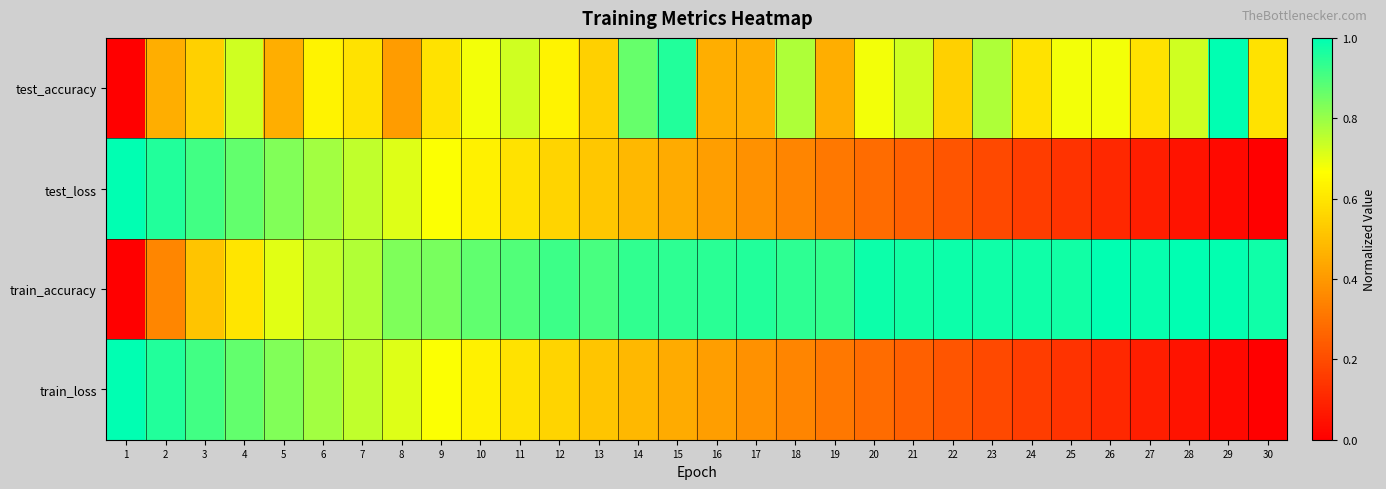

At which category does the chart reach its peak across all series?

29